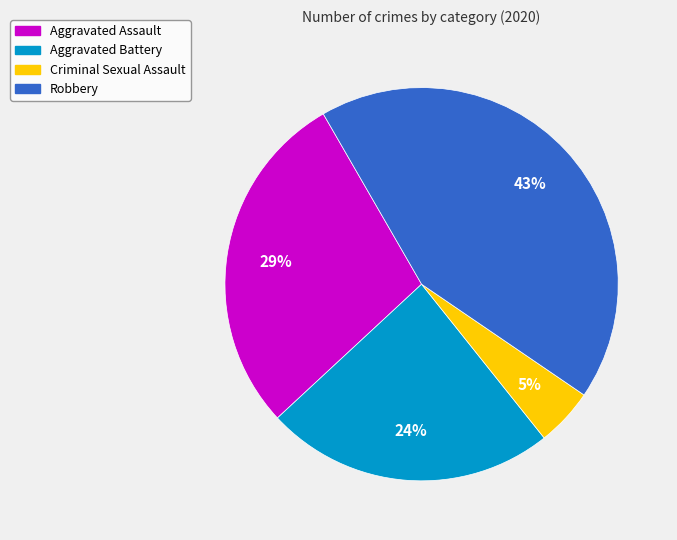

To the nearest percent, what is the average slice percentage?

25%